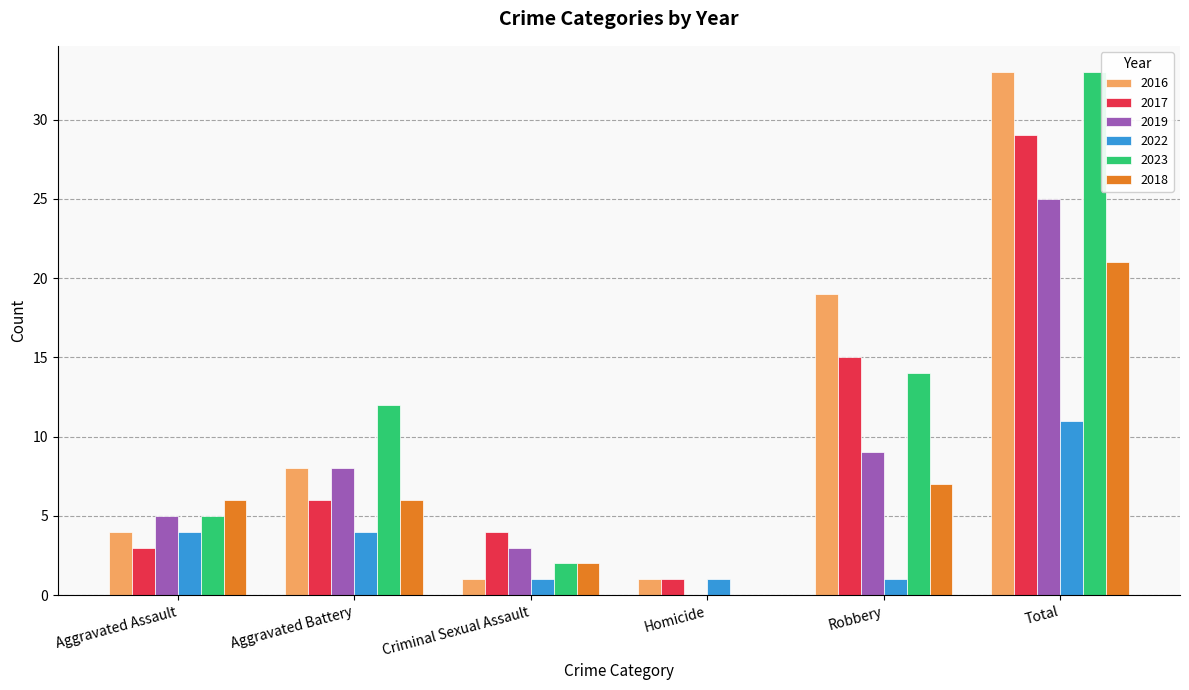

How many data points does each series have?

6